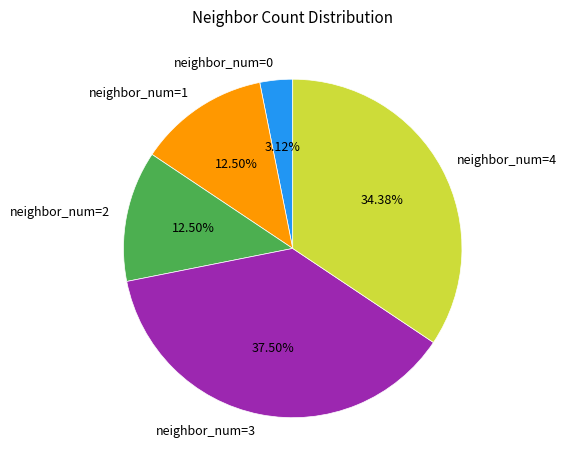

Does neighbor_num=4 represent more than half of the total?

No